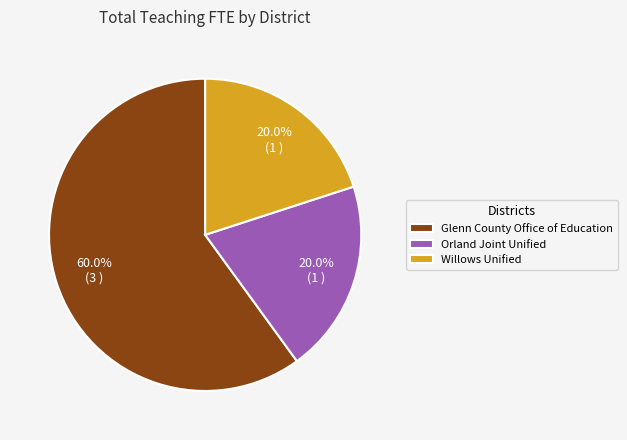

To the nearest percent, what is the difference between the Glenn County Office of Education and Willows Unified slice percentages?

40%